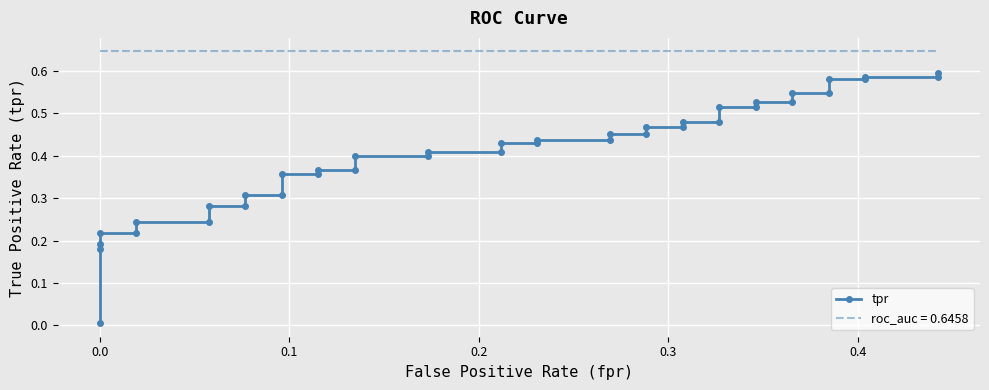

How many categories are shown in the chart?

40